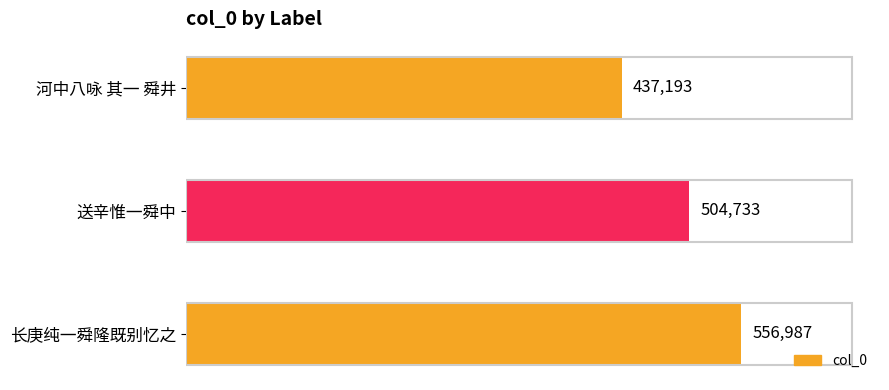

What is the minimum value shown in the chart?

437193